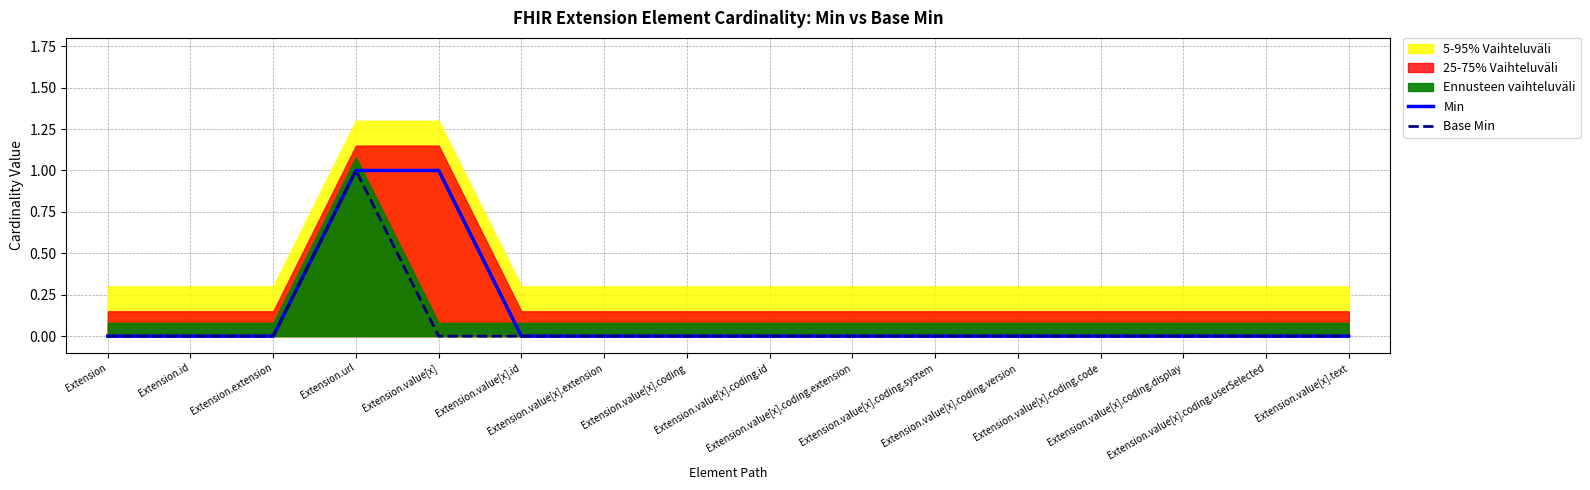

True or false: Base Min and Min cross at least once.

False